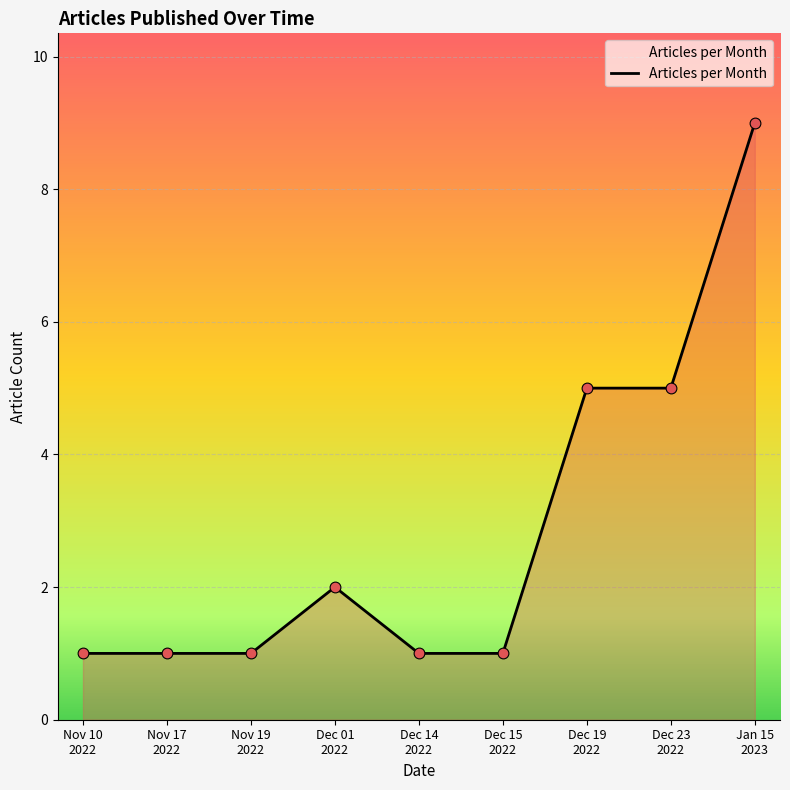

What is the maximum value shown in the chart?

9